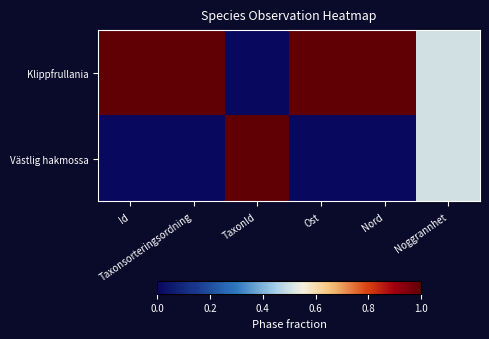

How many categories are shown in the chart?

6